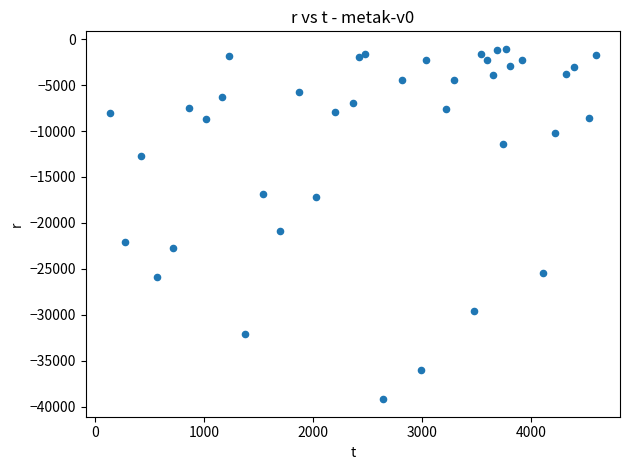

What Y value in the scatter plot is closest to -20122?

-20853.3